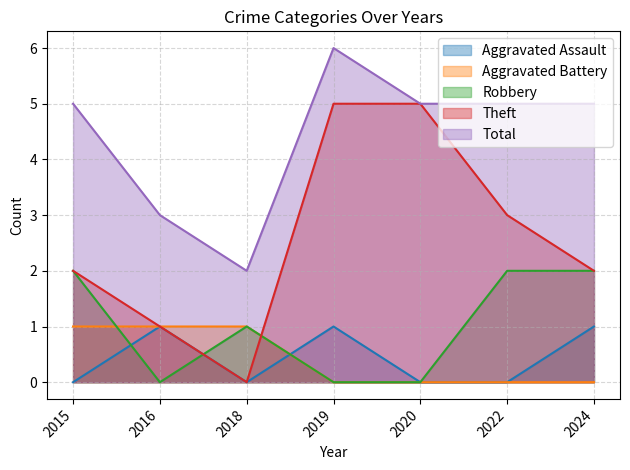

True or false: Total and Aggravated Assault cross at least once.

False